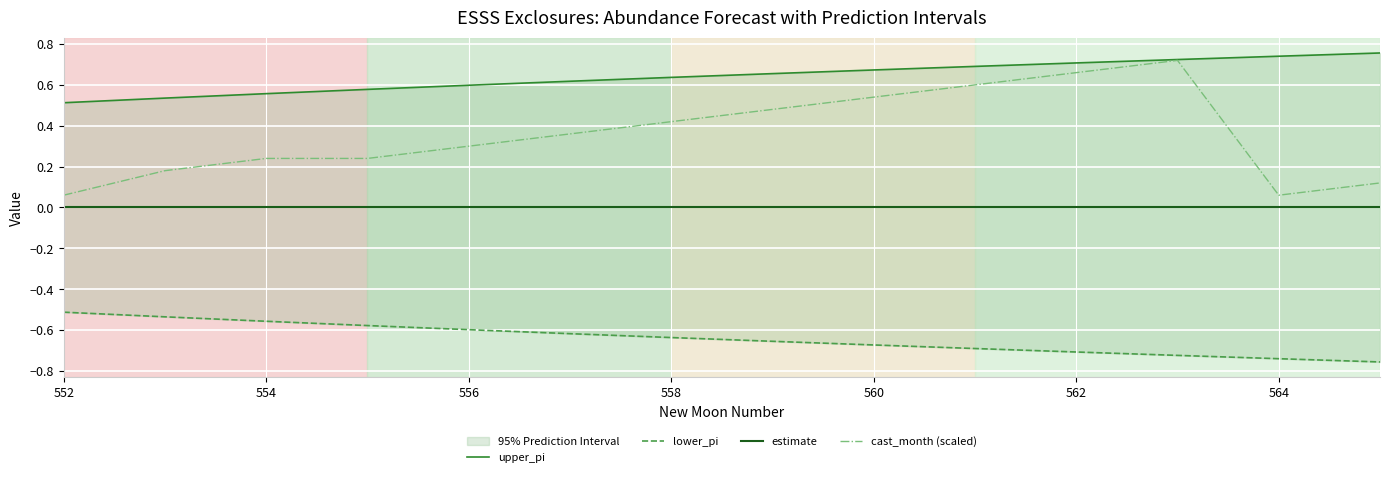

Reading left to right, transcribe all the data shown in this chart.

upper_pi: 0.5	0.5	0.6	0.6	0.6	0.6	0.6	0.7	0.7	0.7	0.7	0.7	0.7	0.8
lower_pi: -0.5	-0.5	-0.6	-0.6	-0.6	-0.6	-0.6	-0.7	-0.7	-0.7	-0.7	-0.7	-0.7	-0.8
estimate: 0.0	0.0	0.0	0.0	0.0	0.0	0.0	0.0	0.0	0.0	0.0	0.0	0.0	0.0
cast_month (scaled): 0.1	0.2	0.2	0.2	0.3	0.4	0.4	0.5	0.5	0.6	0.7	0.7	0.1	0.1